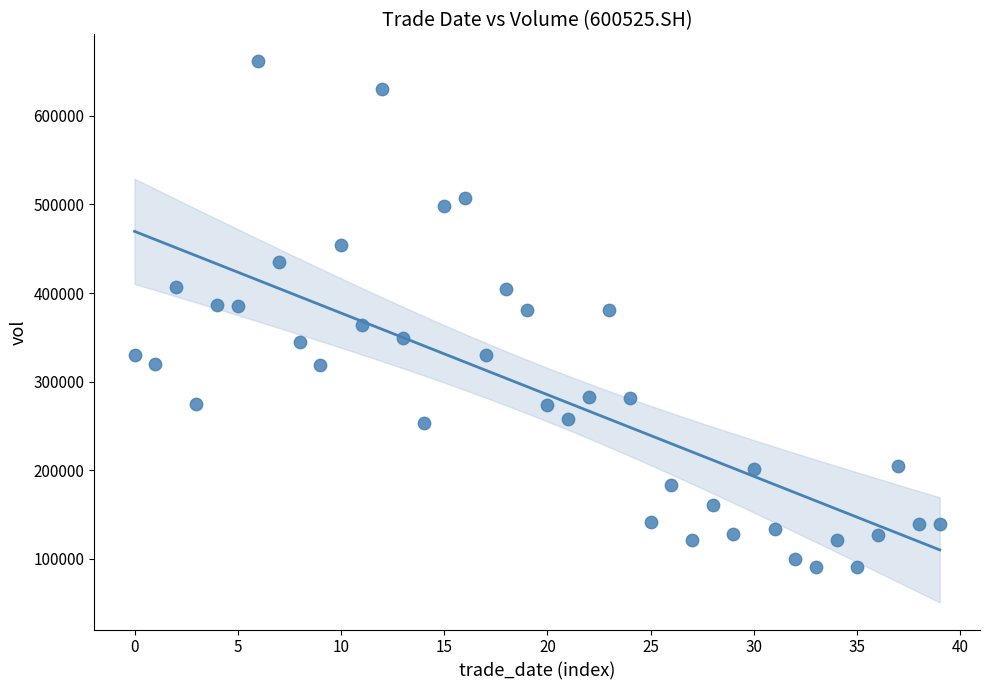

What is the range of Y values (max minus min)?

570994.9